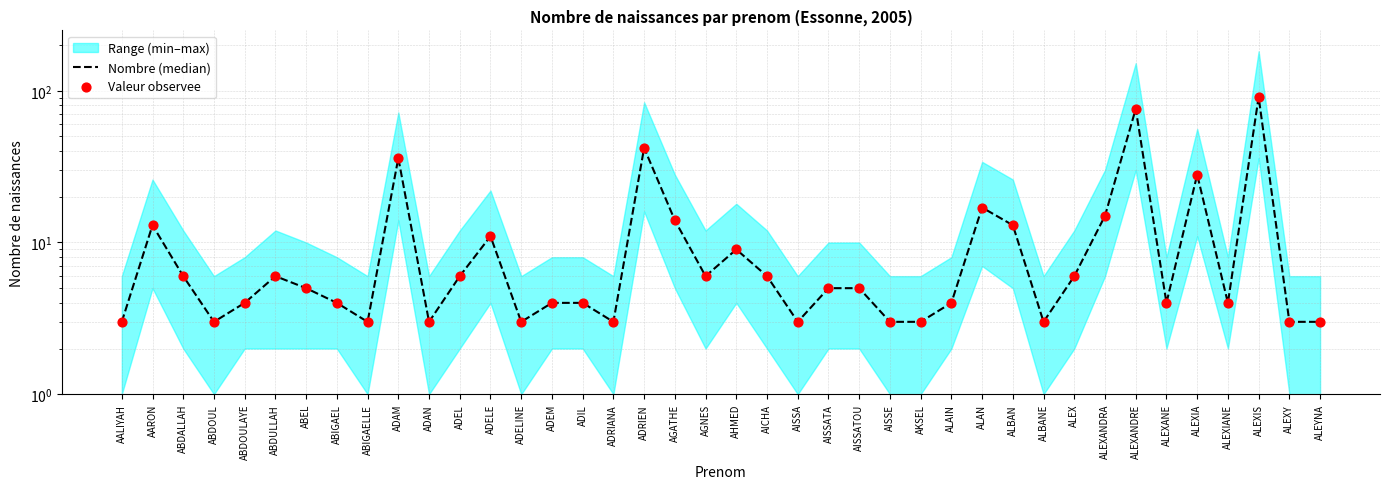

Which series has the largest total across all categories?

Nombre (median)